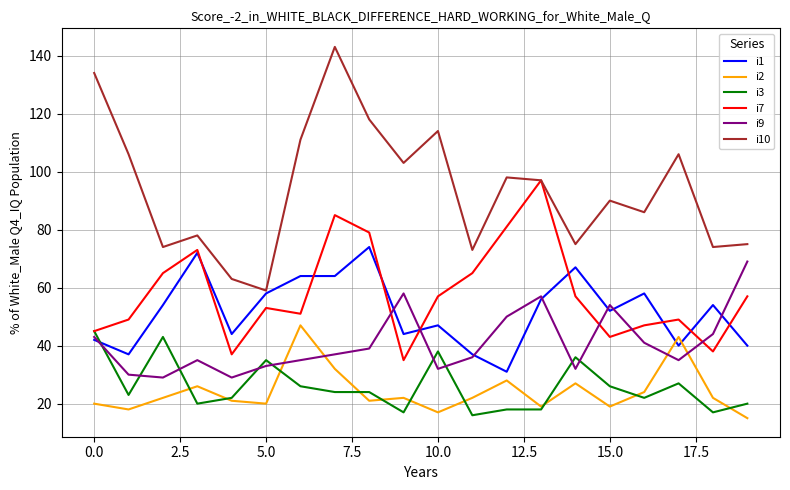

What is the sum of all i3 values?

517